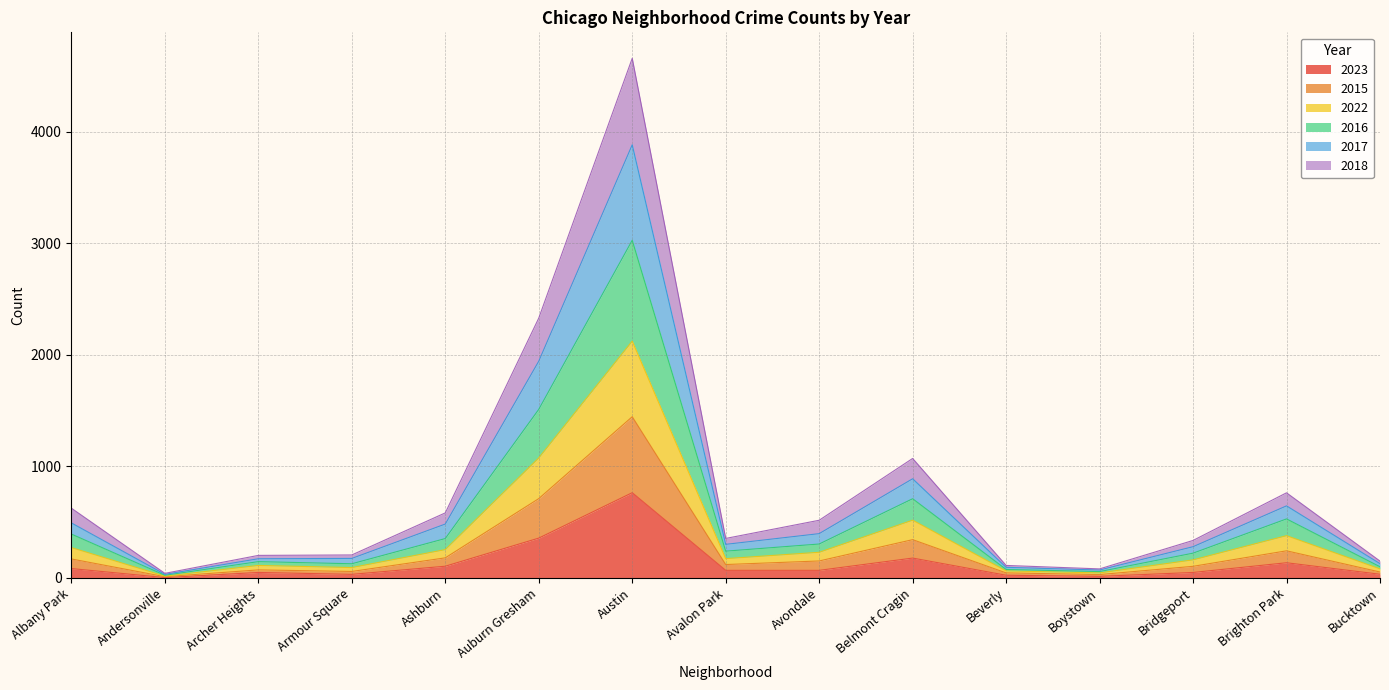

At which category is the sum across all series the highest?

Austin